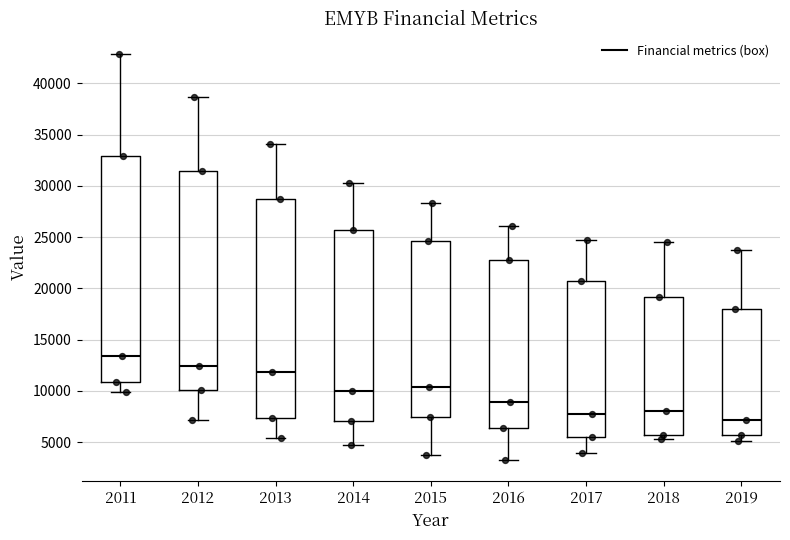

Where does the upper whisker of the box at x = 2012 end on the y-axis? The values are not printed on the chart, so give them approximately, as read against the axis.

38500